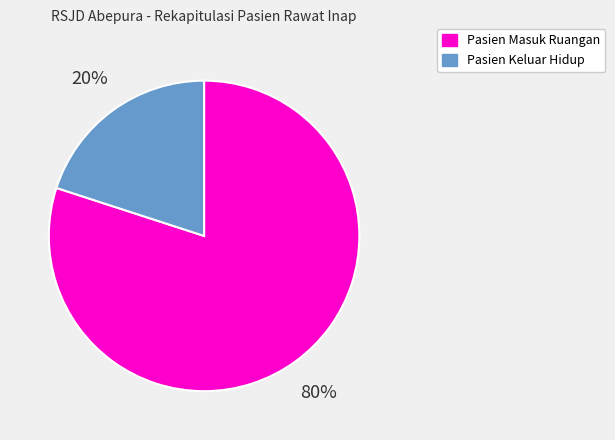

How many slices are in this pie chart?

2